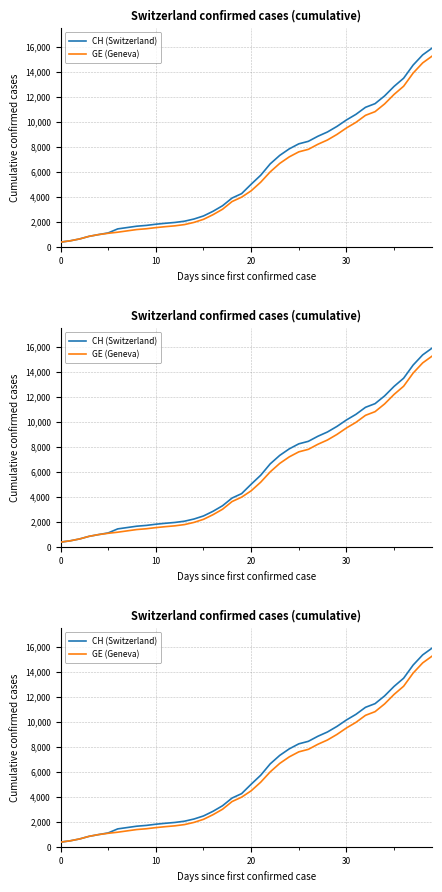

How many data points in CH (Switzerland) are less than 5012?

20